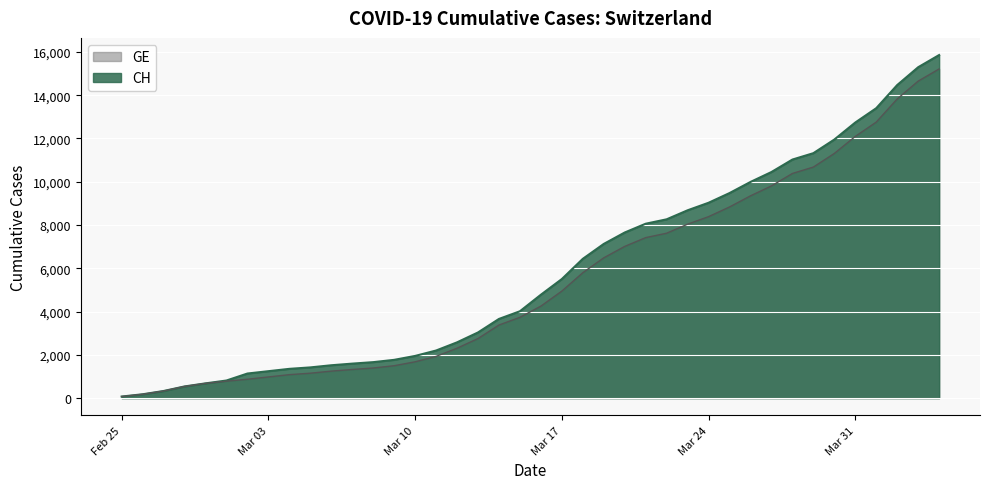

At 2020-03-11, list the series in order from largest to smallest.

CH, GE